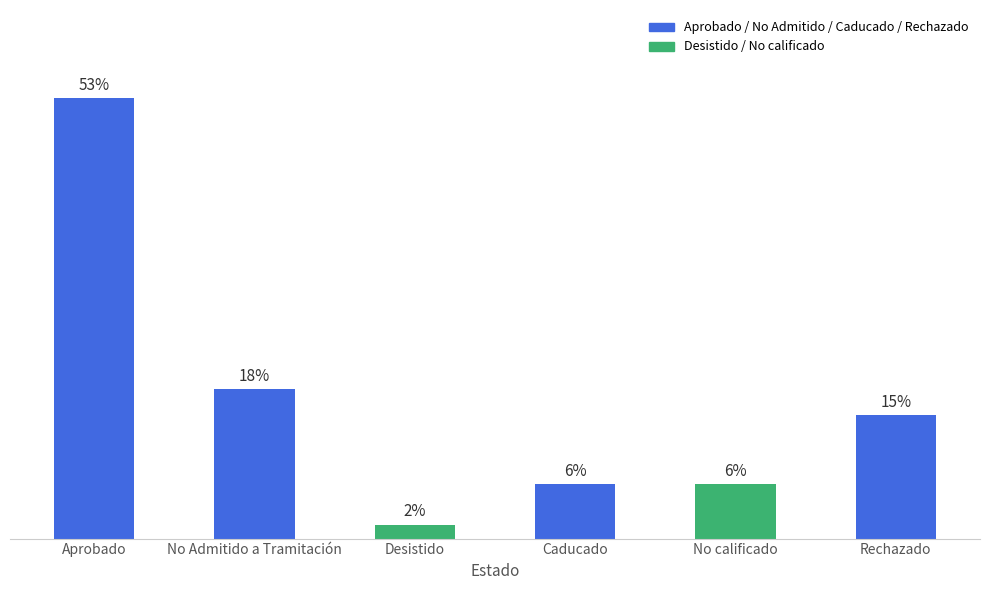

Where does the data first go above 14?

Aprobado